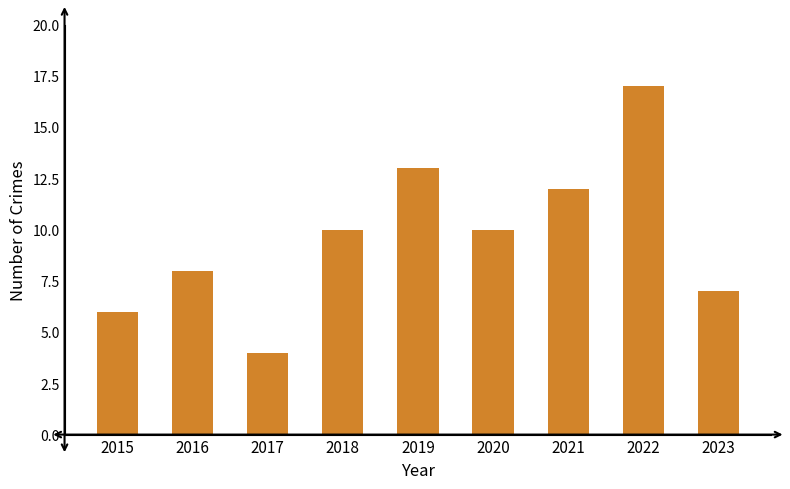

Between 2017 and 2019, which is larger?

2019